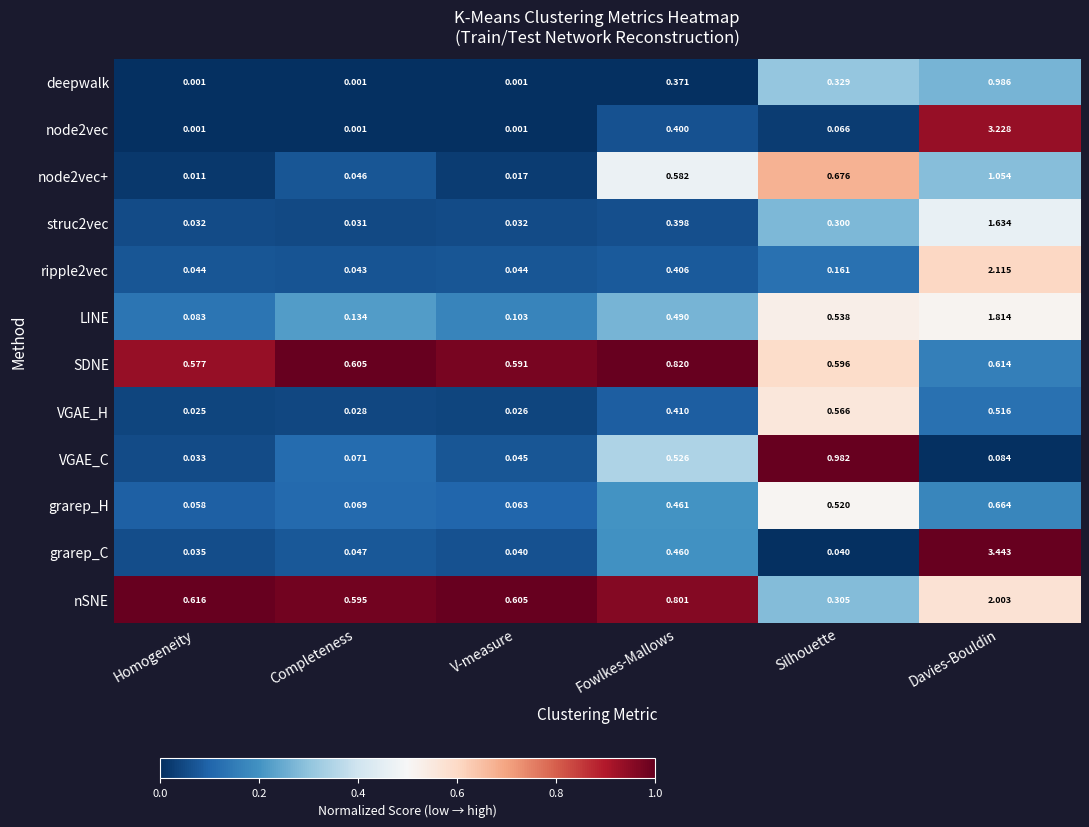

Is the value of struc2vec at Davies-Bouldin greater than the value of SDNE at Homogeneity?

Yes